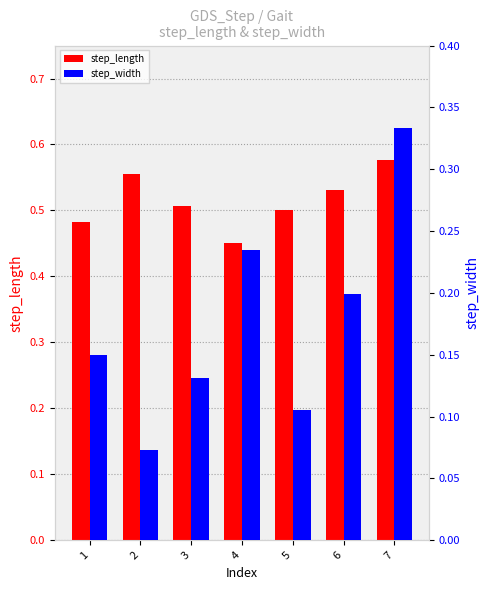

List the series in order of their overall mean, highest first.

step_length, step_width